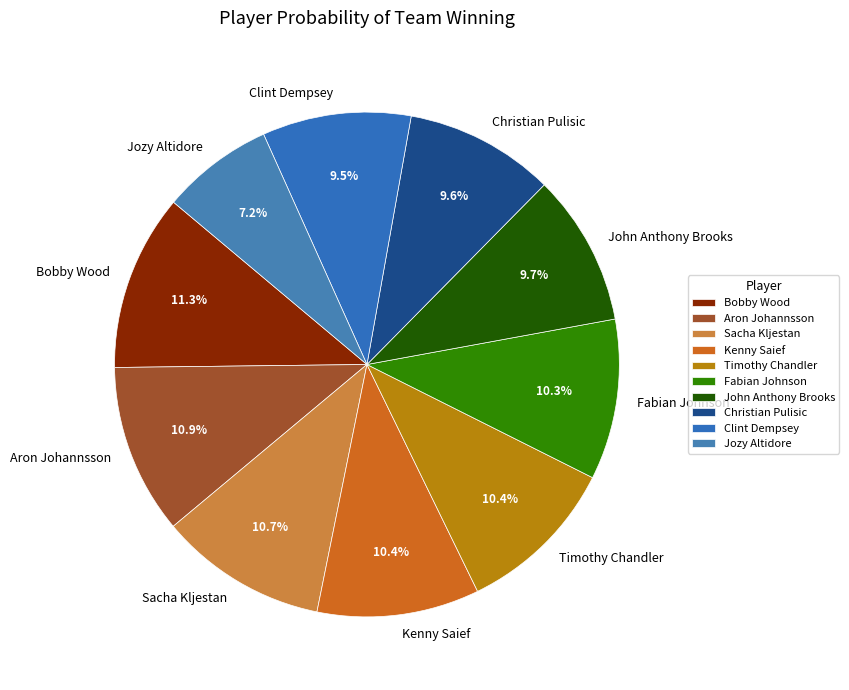

How many segments does this pie chart have?

10